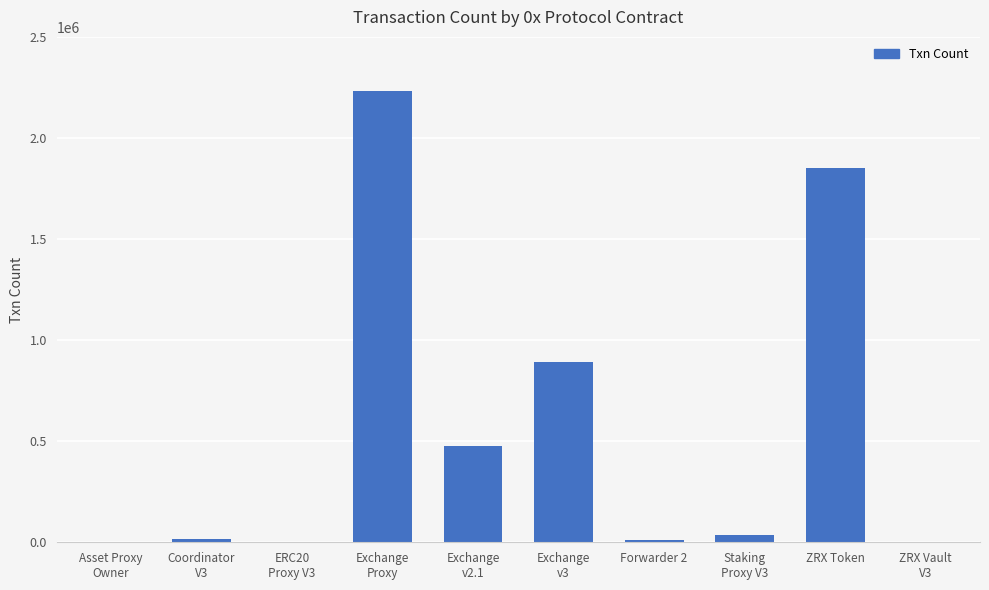

Where is the data nearest to the value 1117372?

Exchange
v3